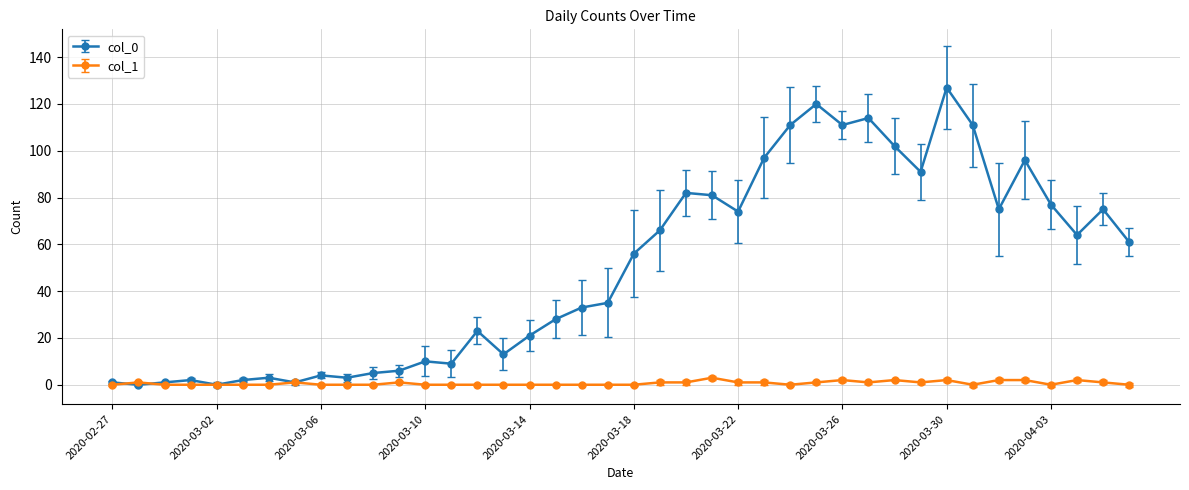

Count the number of data series in this chart.

2